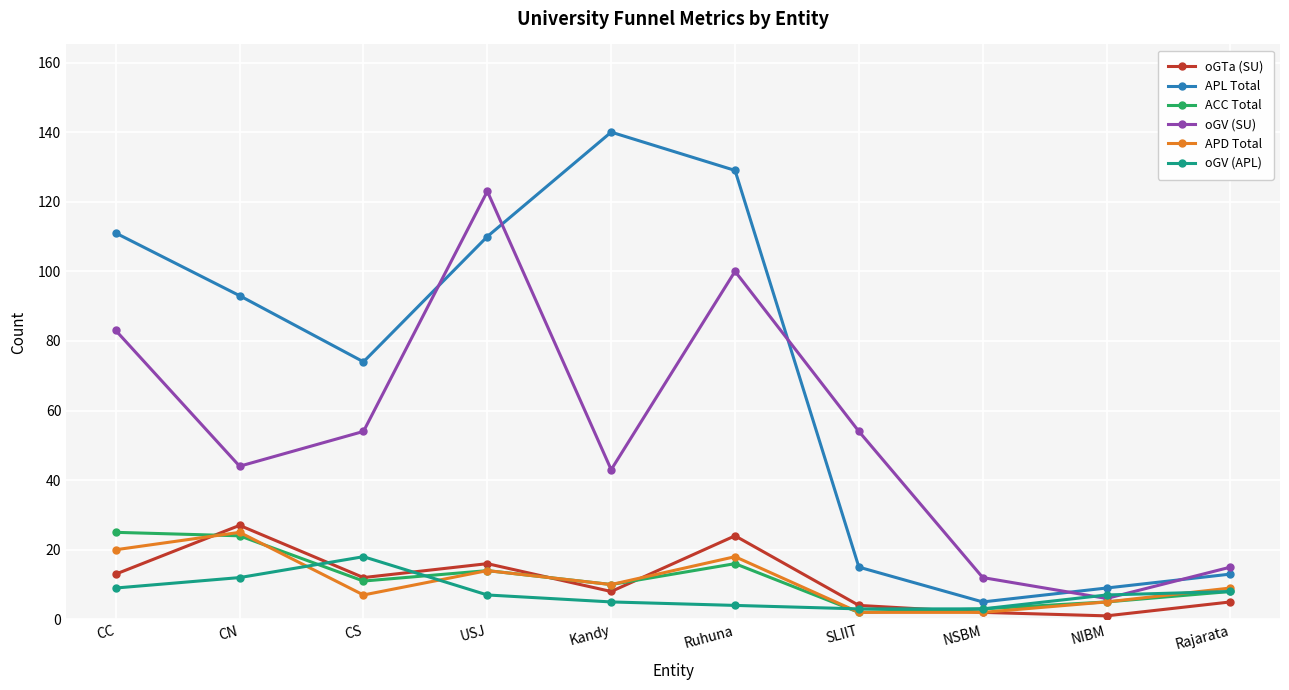

At which label does oGV (SU) first exceed 54?

CC